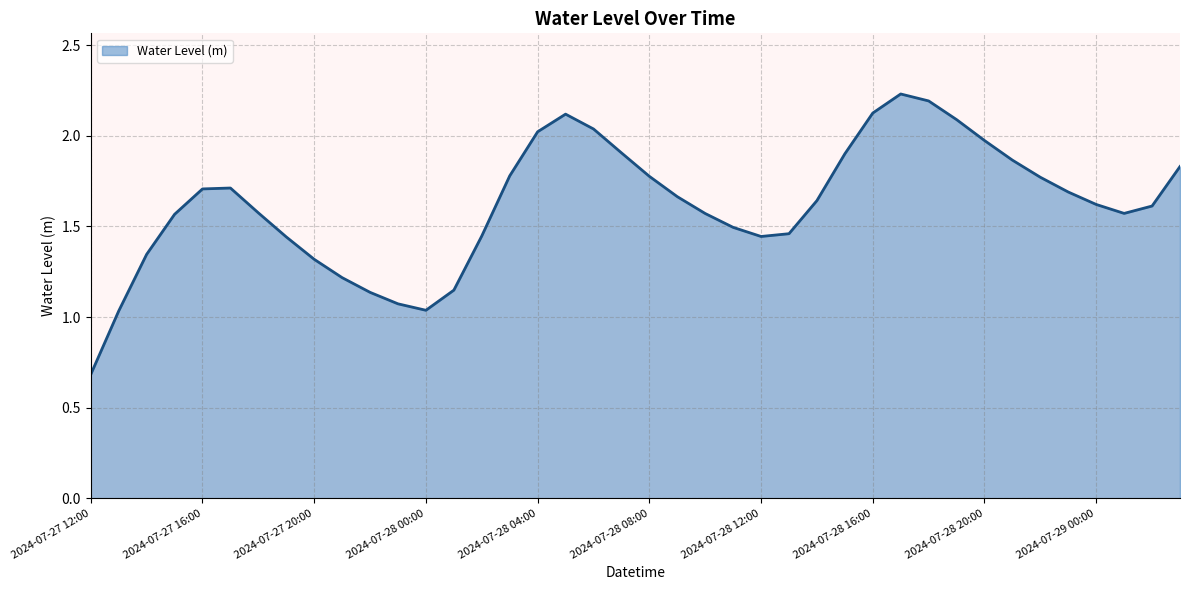

What is the smallest value displayed?

0.7